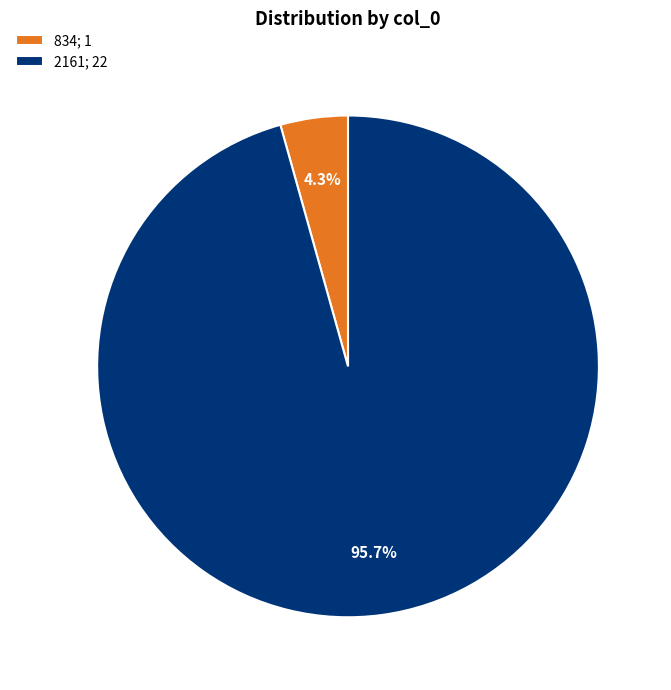

What percentage is the 834 slice, to the nearest percent?

4%